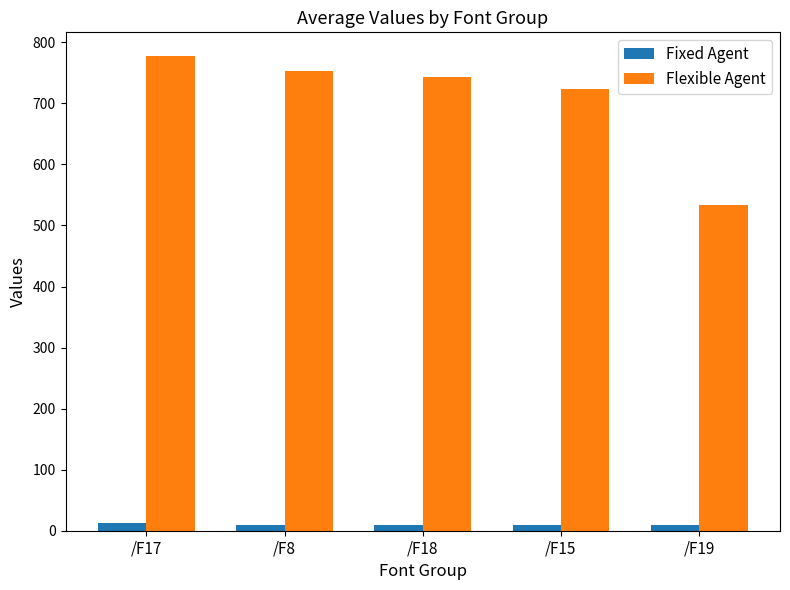

What is the difference between the highest and lowest values at /F17?

765.6